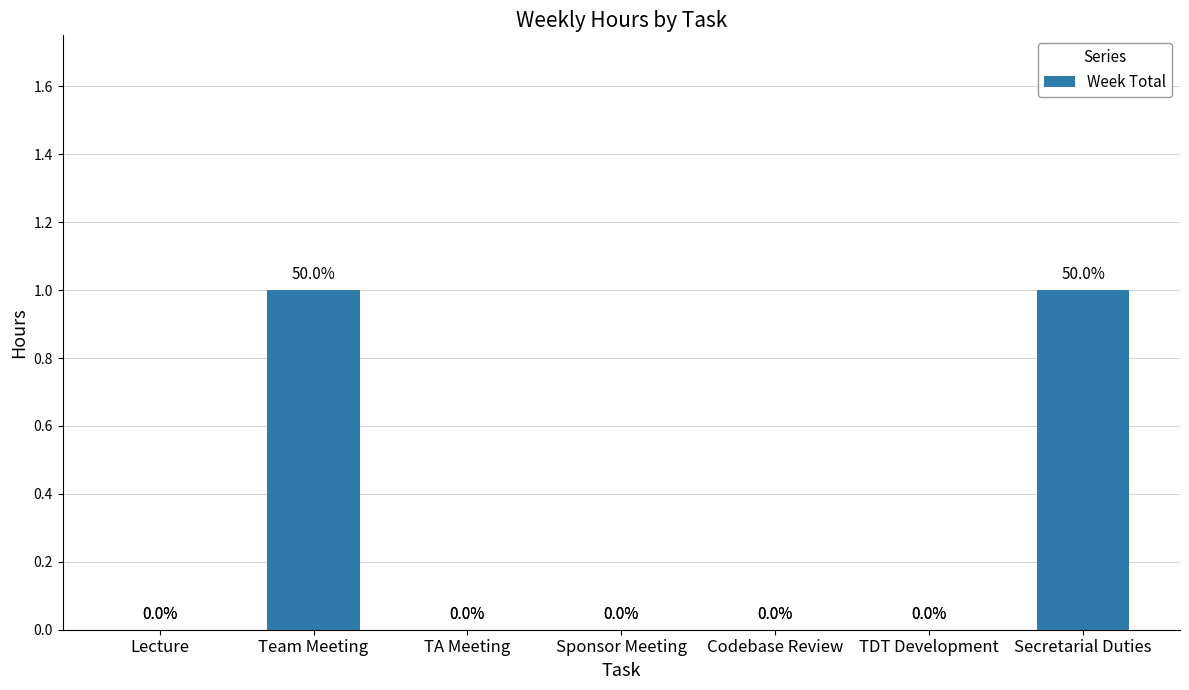

Reading left to right, list all the values displayed in this chart.

Lecture=0	Team Meeting=1	TA Meeting=0	Sponsor Meeting=0	Codebase Review=0	TDT Development=0	Secretarial Duties=1